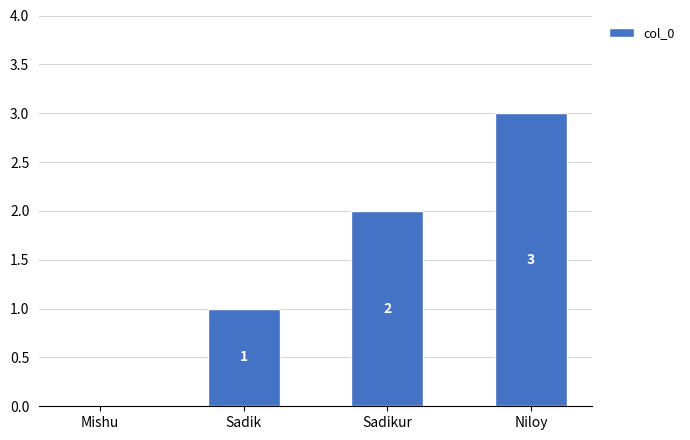

Reading left to right, transcribe all the data shown in this chart.

Mishu=0	Sadik=1	Sadikur=2	Niloy=3